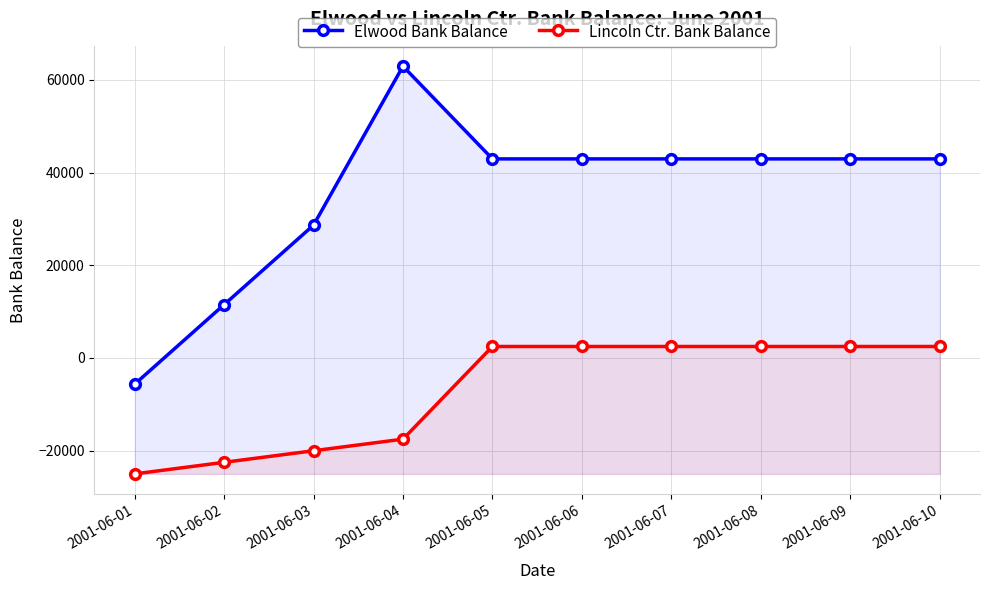

At which label does Lincoln Ctr. Bank Balance reach its peak?

2001-06-05